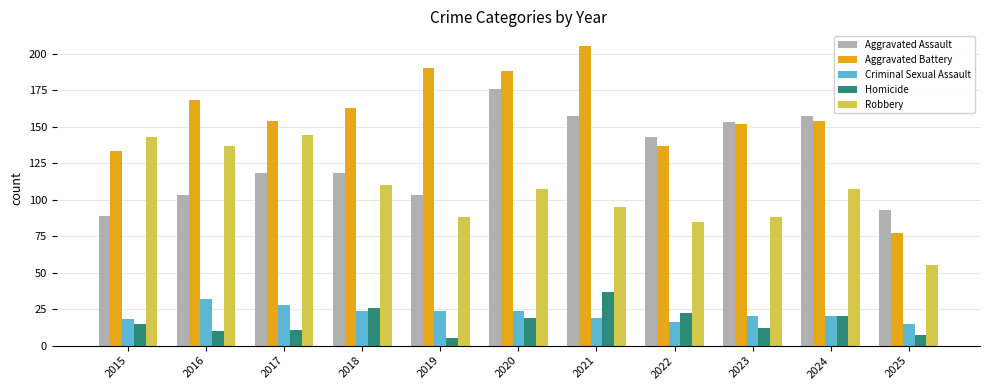

What is the spread (max minus min) of values at 2025?

86